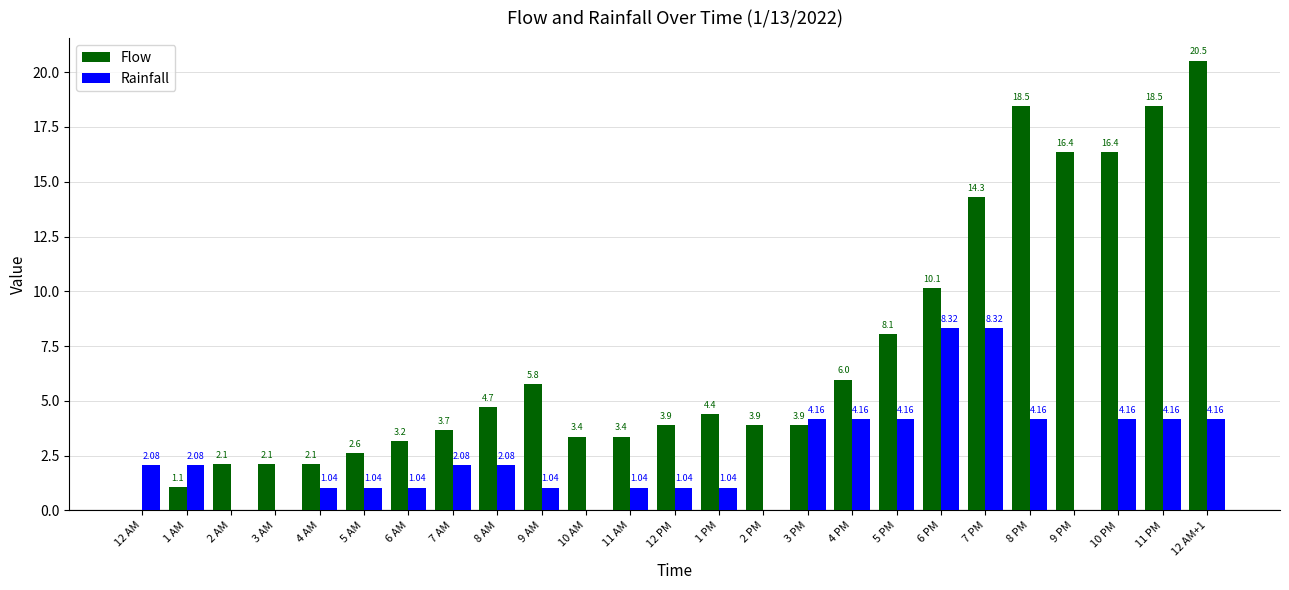

Which series changed the most between 7 AM and 4 PM?

Flow